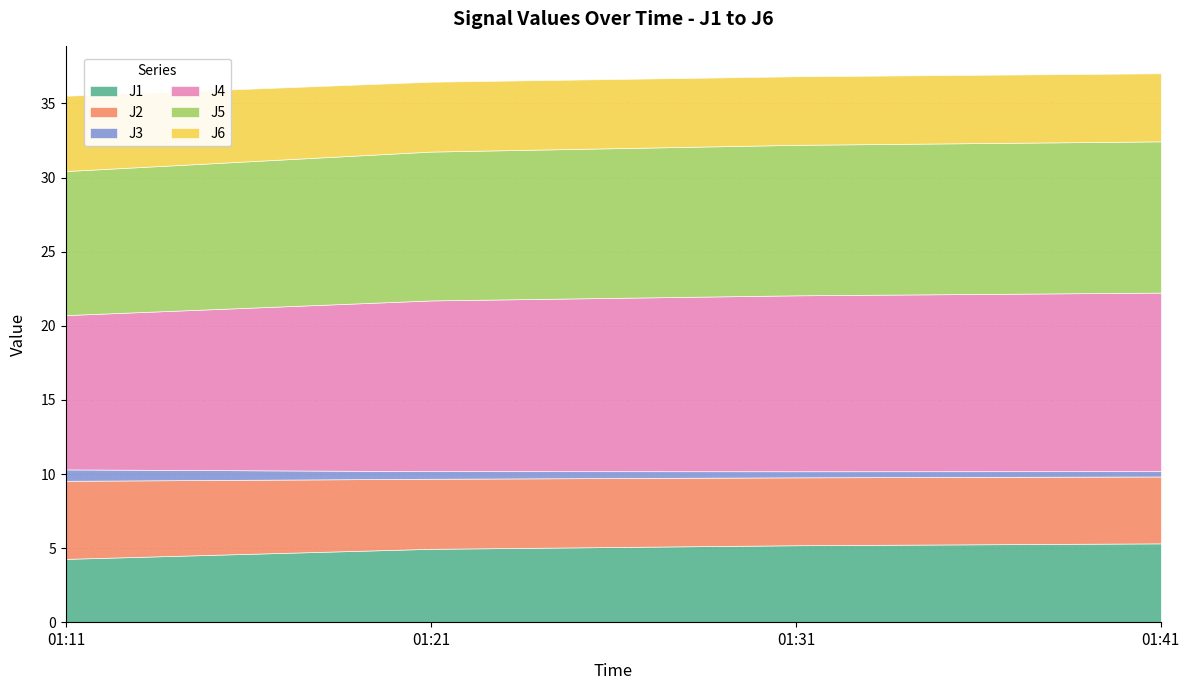

What is the difference between the maximum and minimum values in the J6 series?

0.5